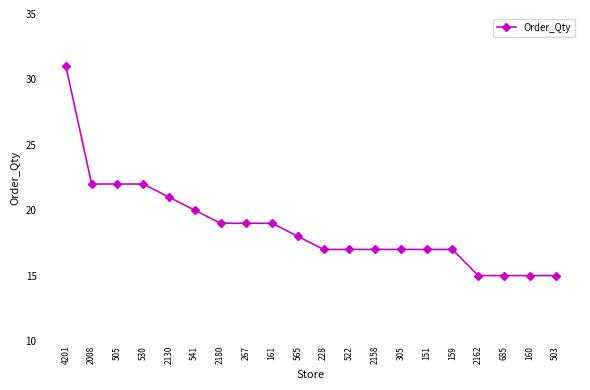

The chart shows a value of 24 at 2158. True or false?

False